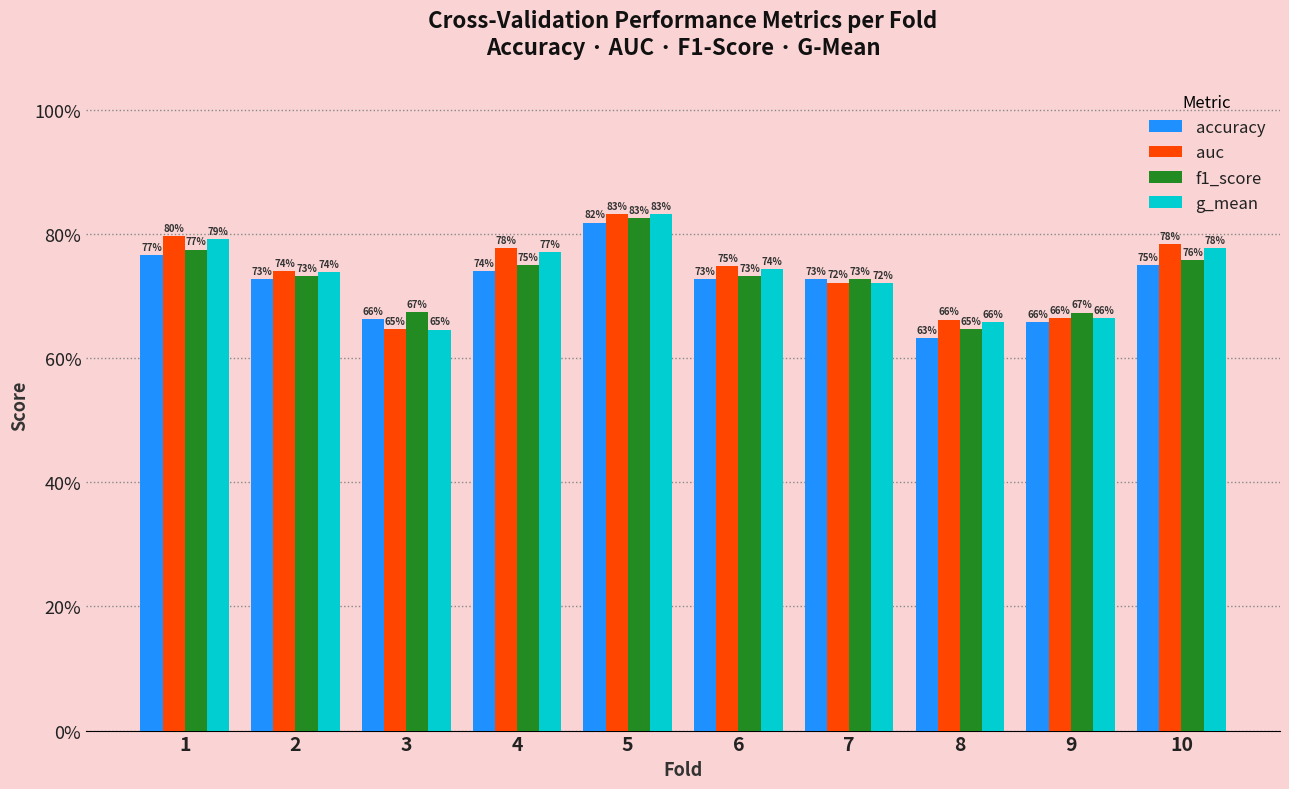

Between 1 and 2, which series saw the biggest shift?

auc